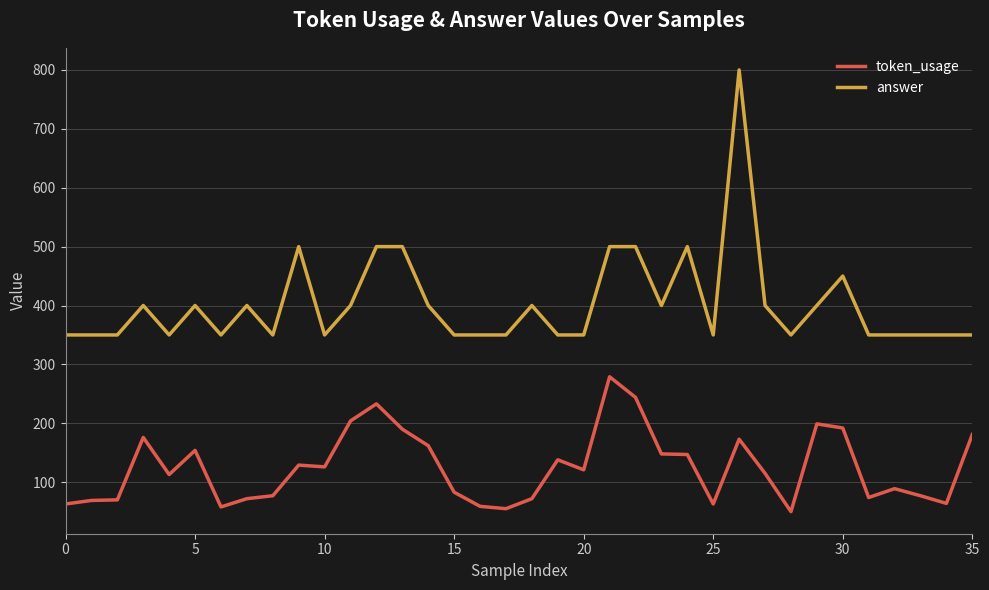

What are all the series names shown in the legend?

token_usage, answer